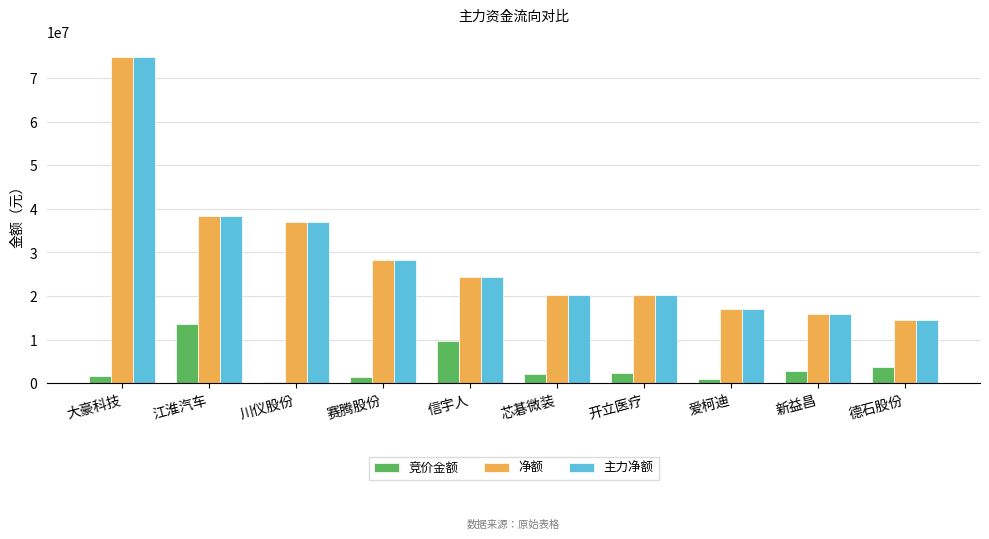

Is the value of 净额 at 德石股份 greater than the value of 主力净额 at 信宇人?

No